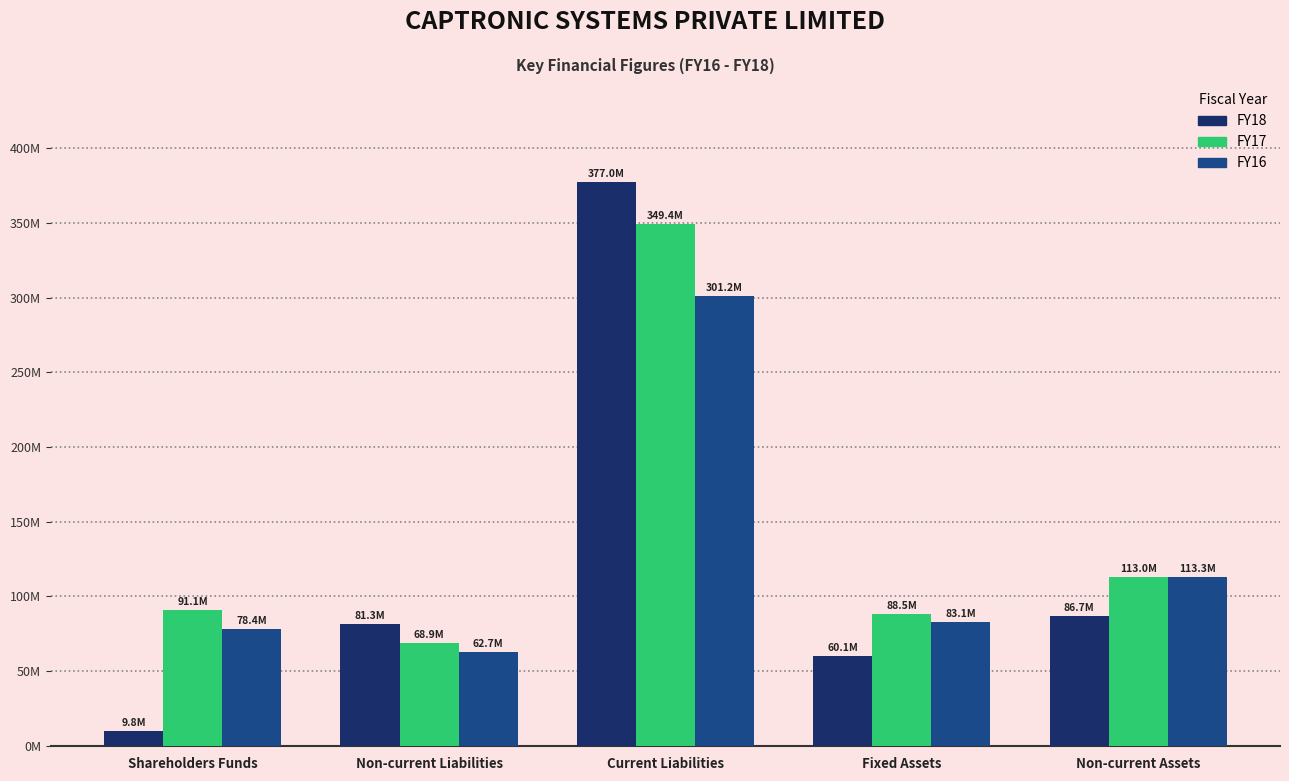

Is it true that FY16 equals 129343978 at Shareholders Funds?

False